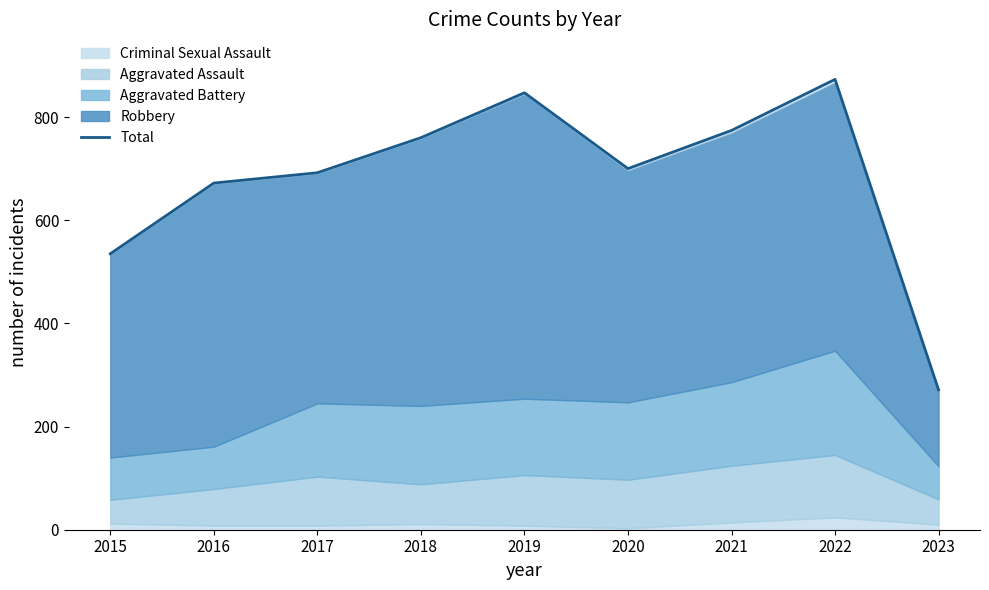

How many data points are less than 700?

4